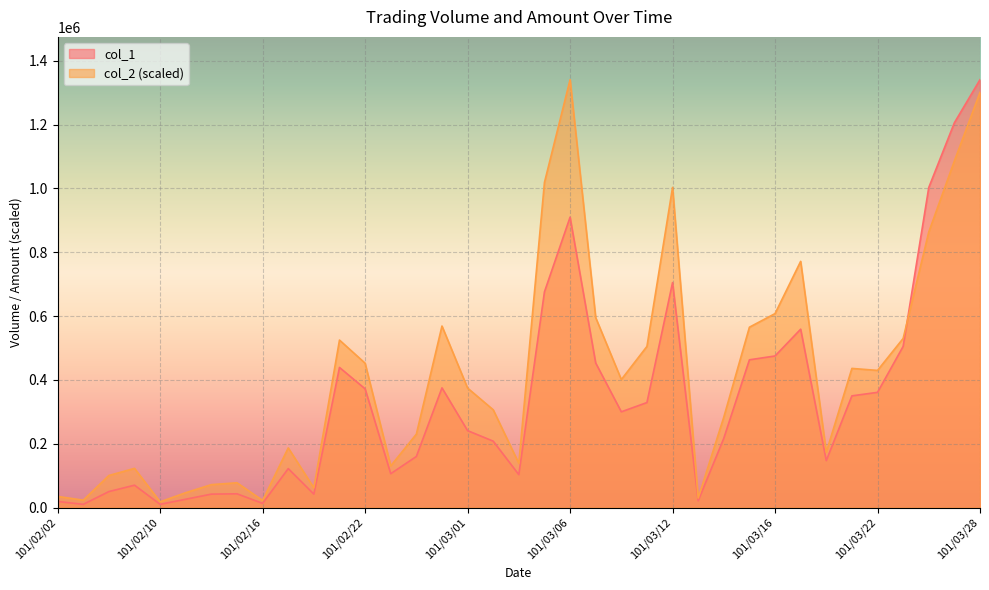

How many lines are shown in the chart?

2